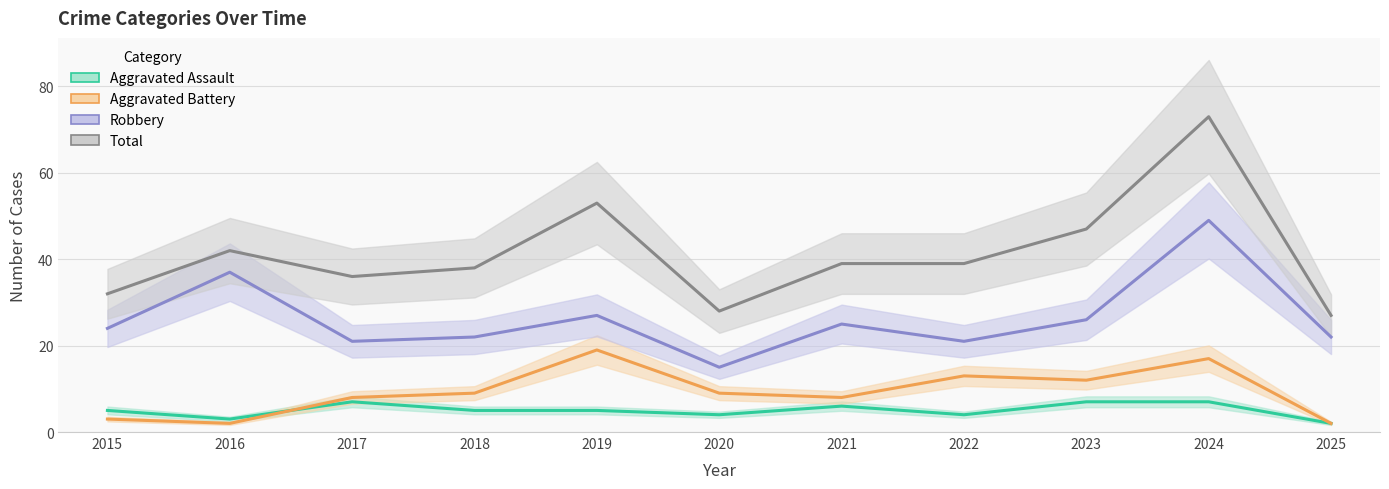

Which has a higher value, 2022 or 2015?

2015